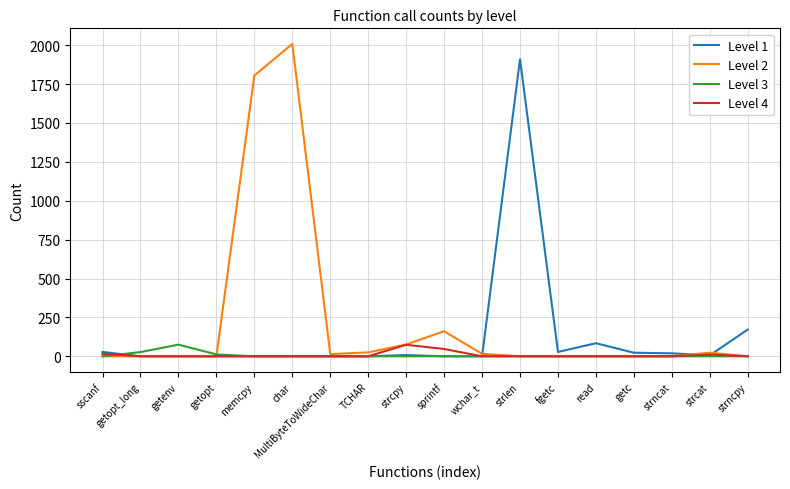

Which category has the highest value across all series?

char